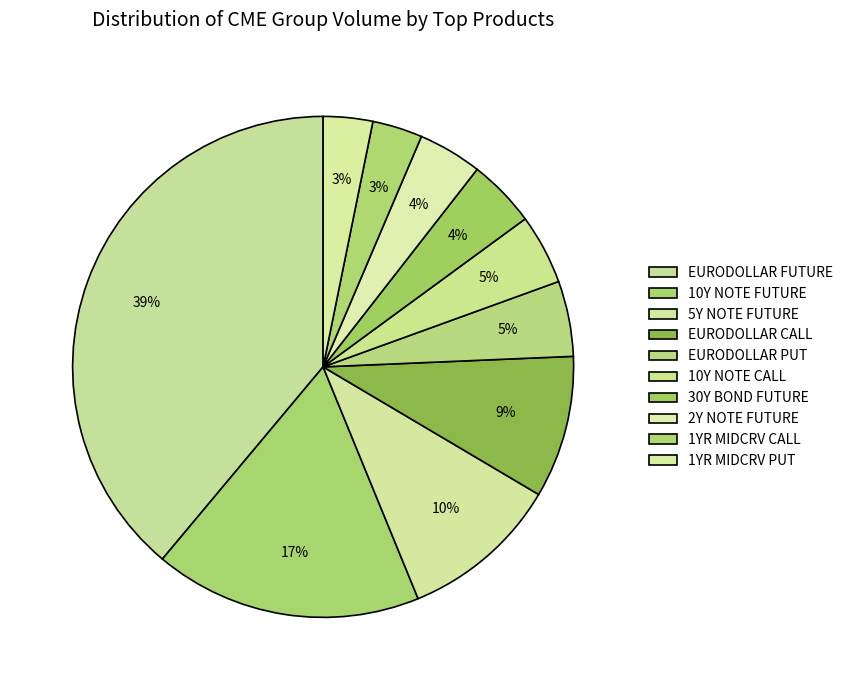

Is there a majority slice in this chart?

No